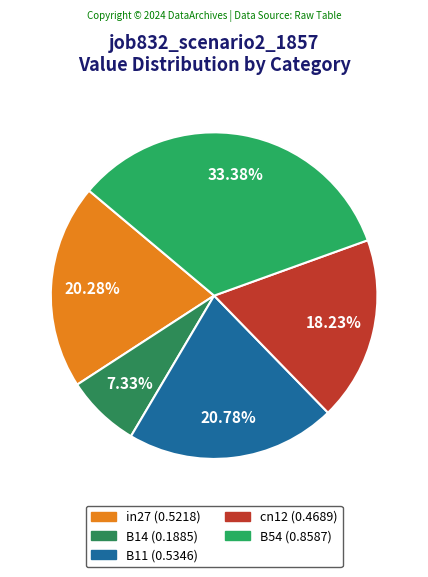

The in27 slice represents 29% of the pie. True or false?

False